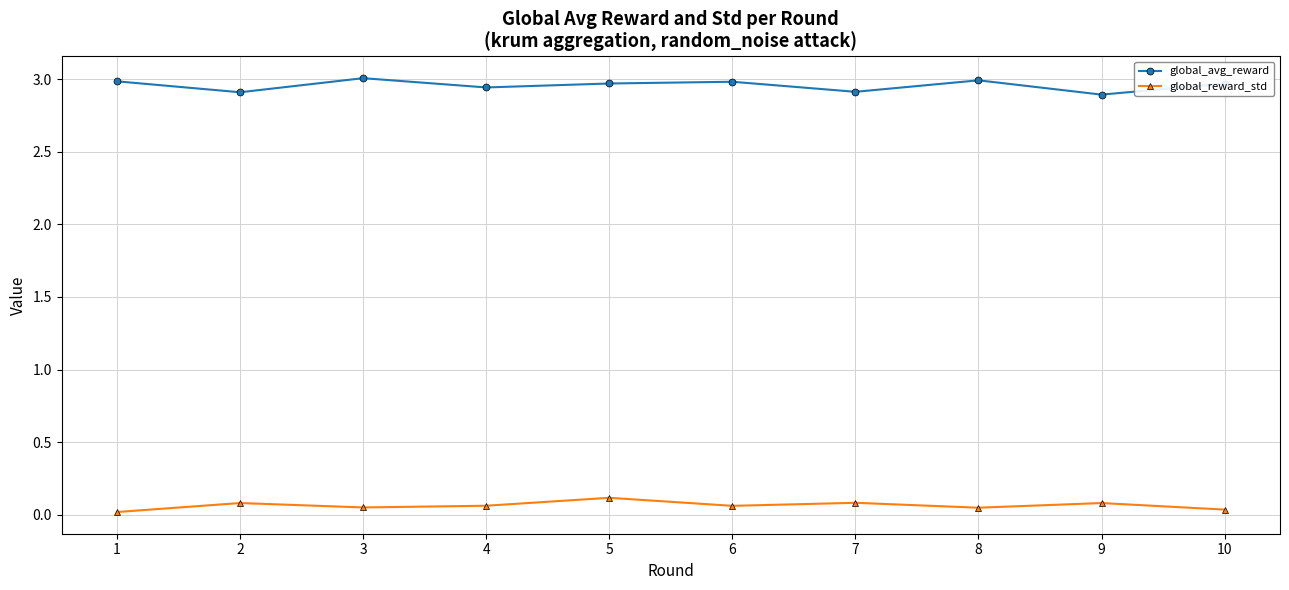

True or false: global_reward_std has more than 2 points higher than both neighbors.

True